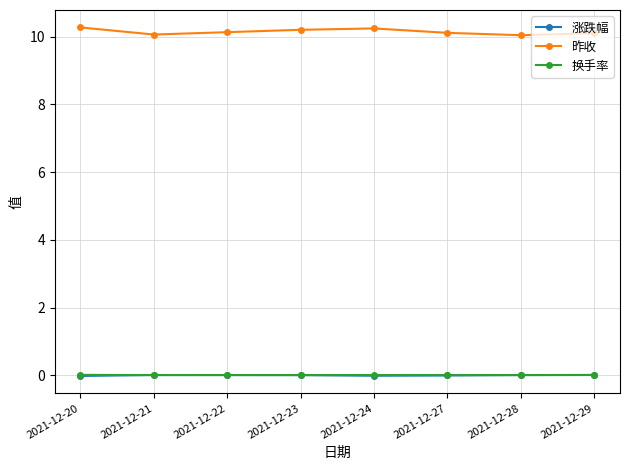

Which series has the widest spread of values?

昨收